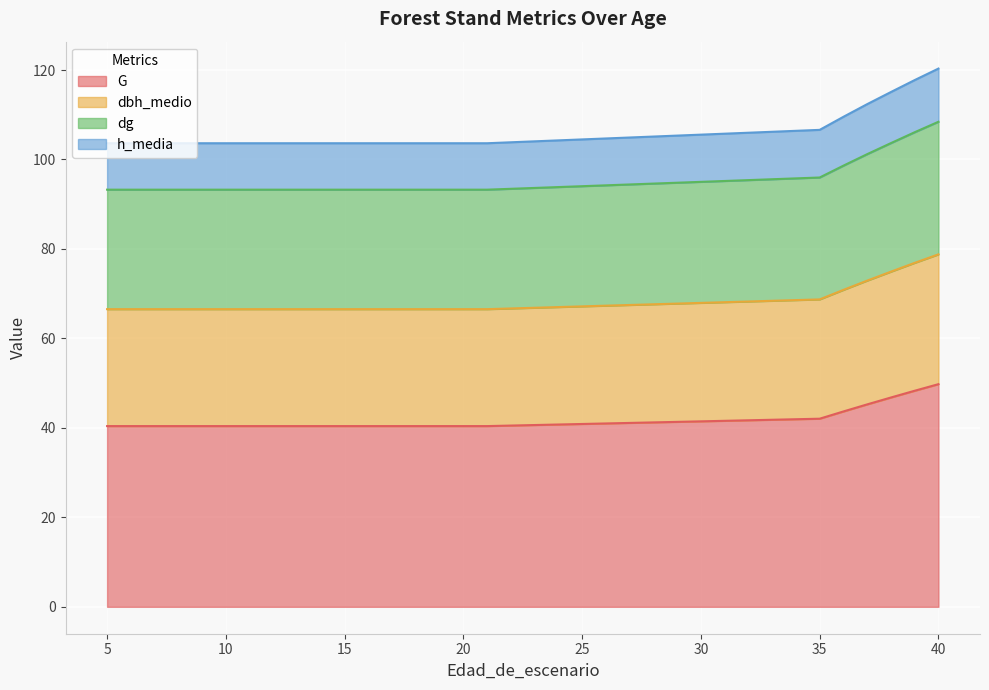

What is the lowest value of the G series?

40.4